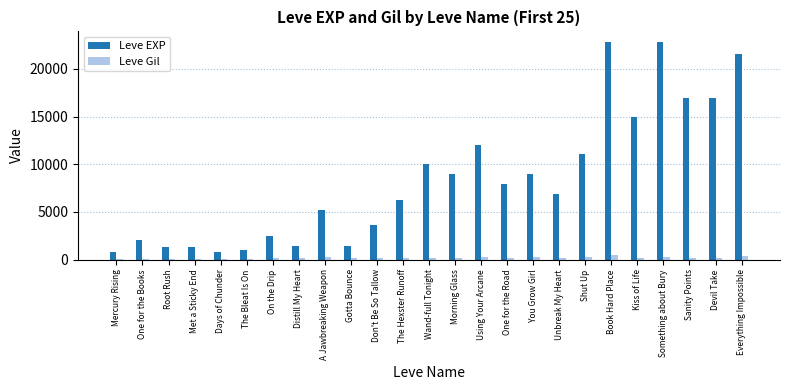

What is the smallest value displayed?

112